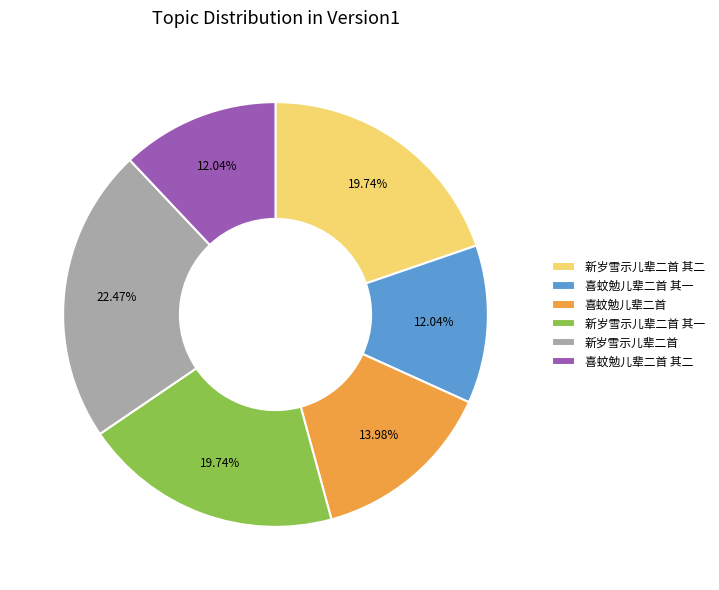

How many slices are in this pie chart?

6